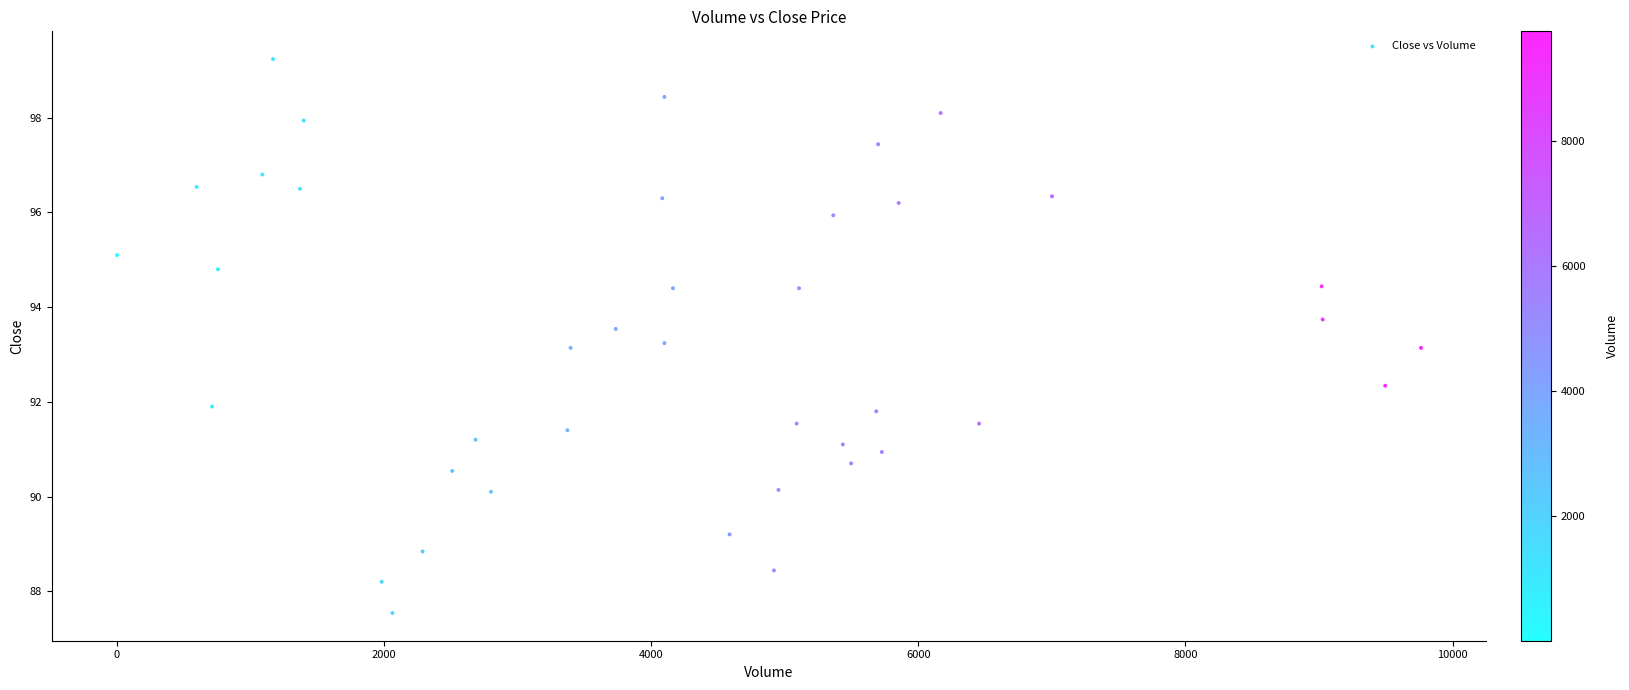

What is the range of X values (max minus min)?

9762.0